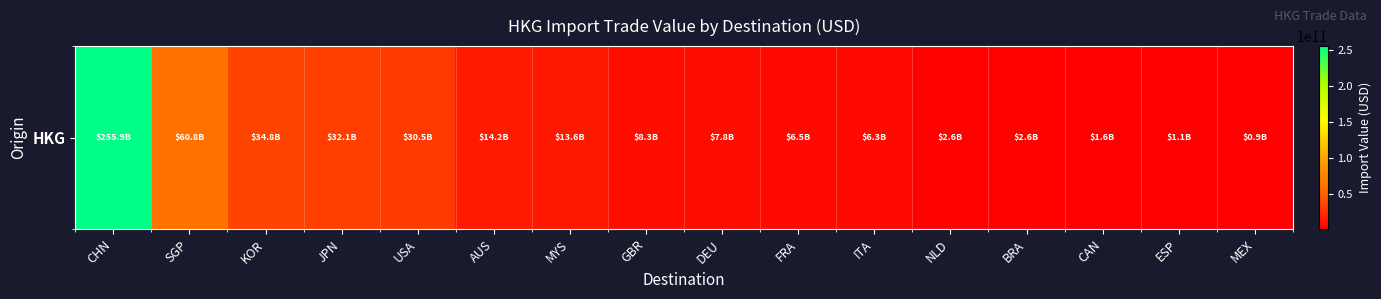

The chart shows a value of 32135213068.8 at JPN. True or false?

True